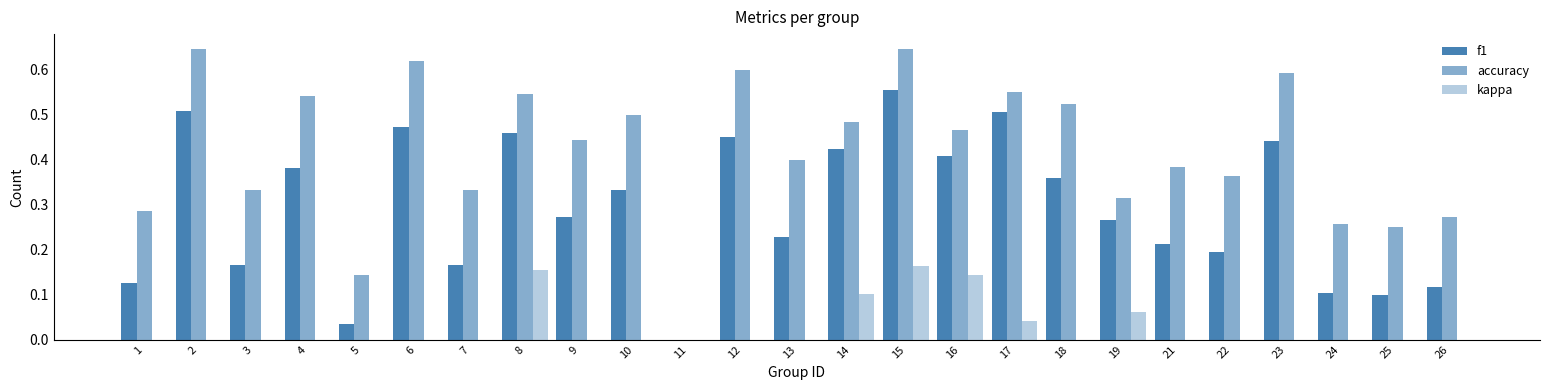

What is the total value across all series at 16?

1.0